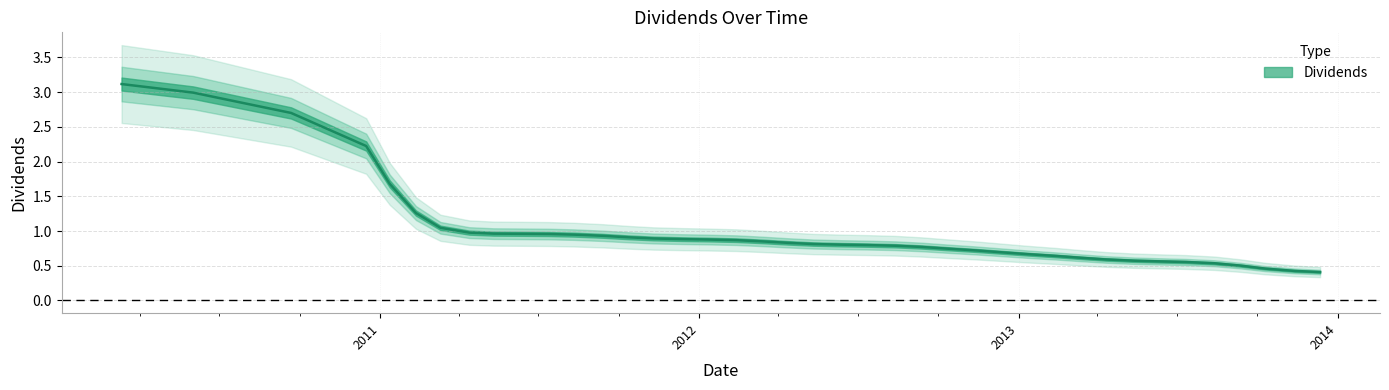

What is the difference between the maximum and minimum values?

2.8